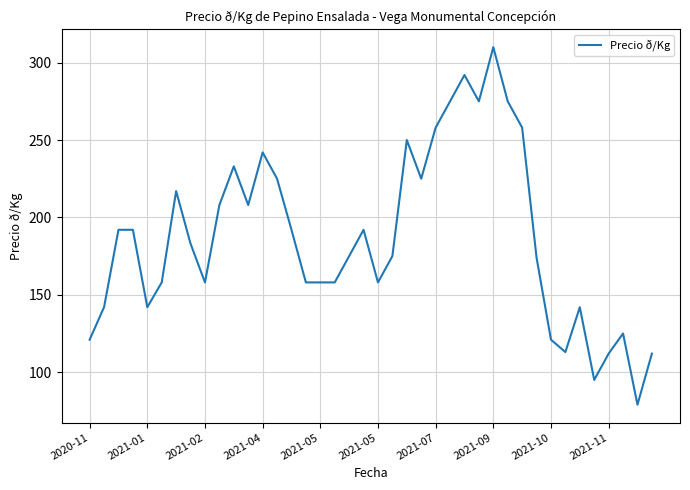

What is the maximum value shown in the chart?

310